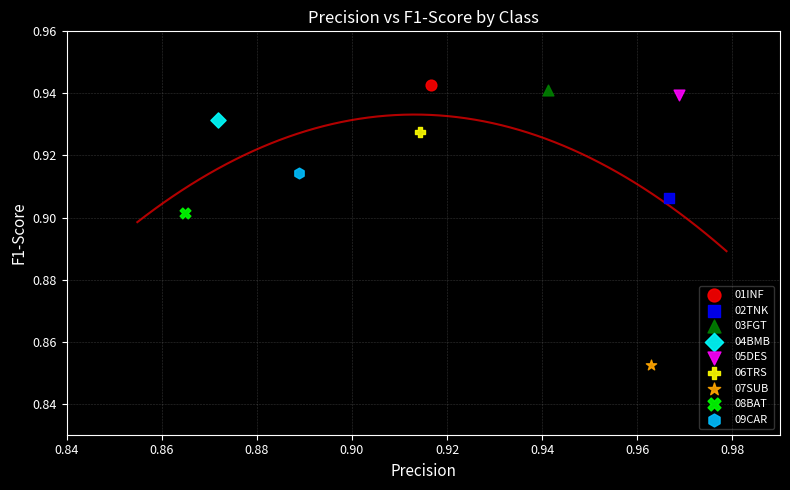

What are all the series names shown in the legend?

01INF, 02TNK, 03FGT, 04BMB, 05DES, 06TRS, 07SUB, 08BAT, 09CAR